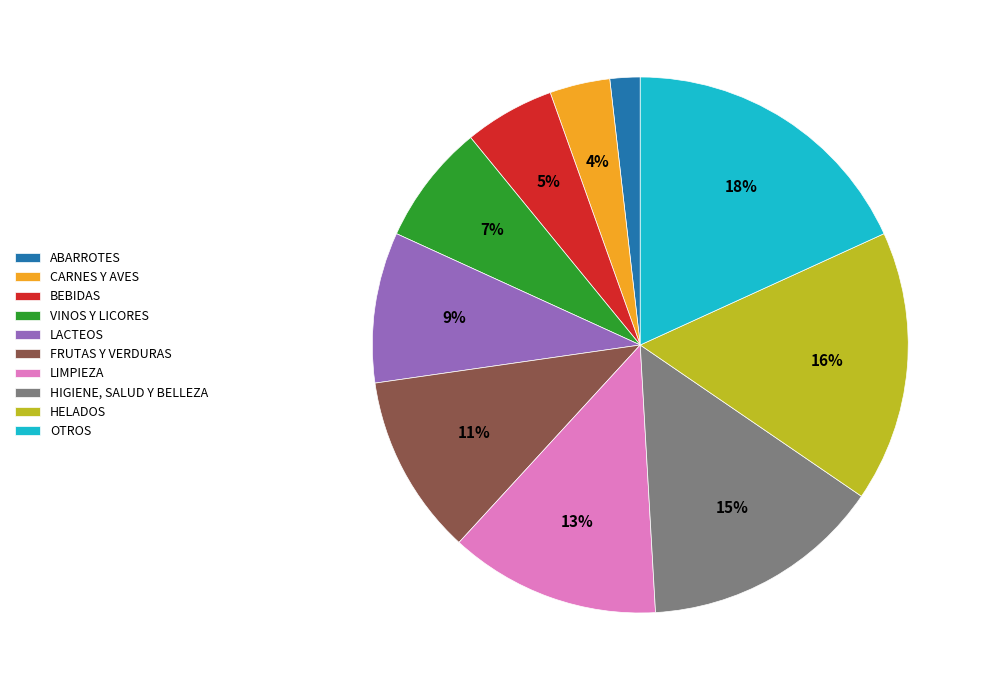

The LACTEOS slice represents 9% of the pie. True or false?

True